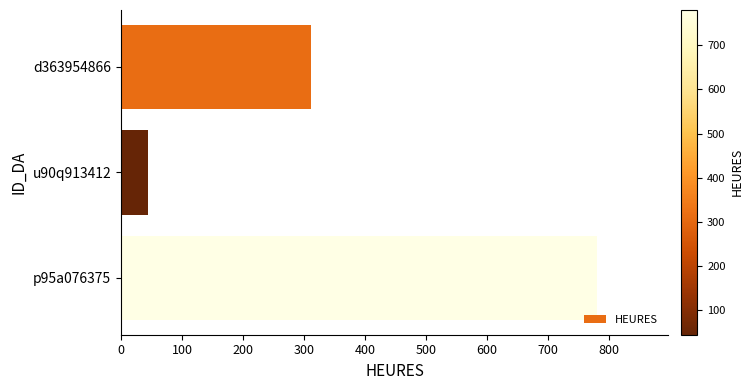

How many values exceed 311?

2